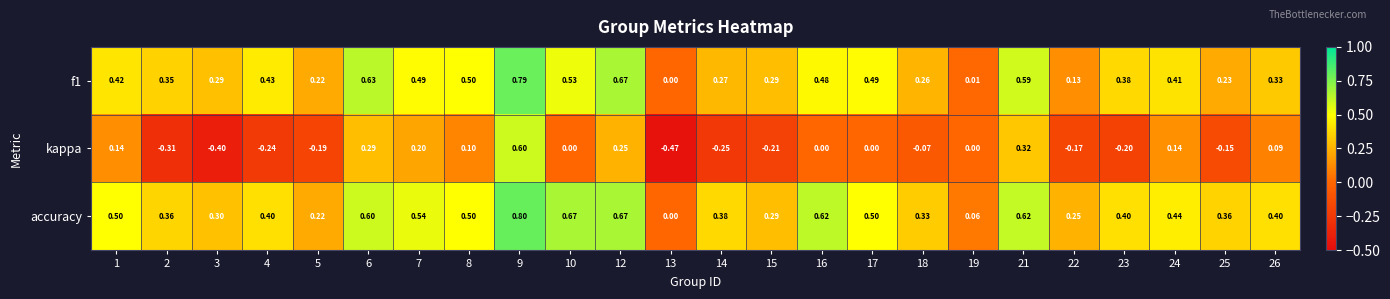

Which series changed the most between 2 and 17?

kappa